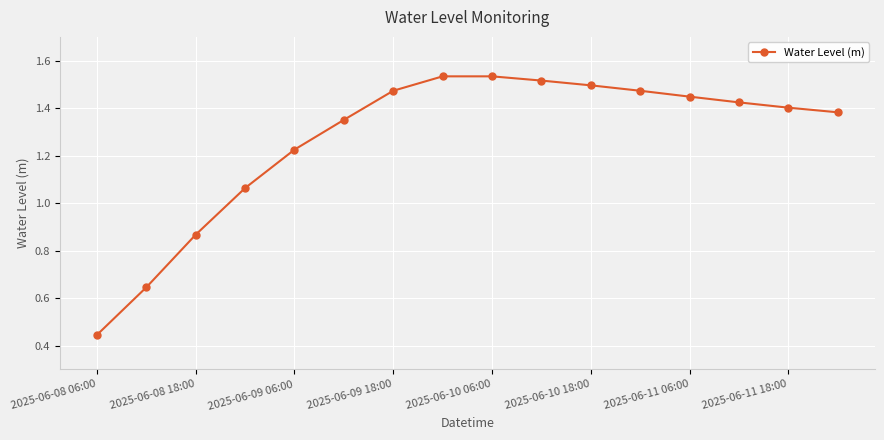

How many lines are shown in the chart?

1